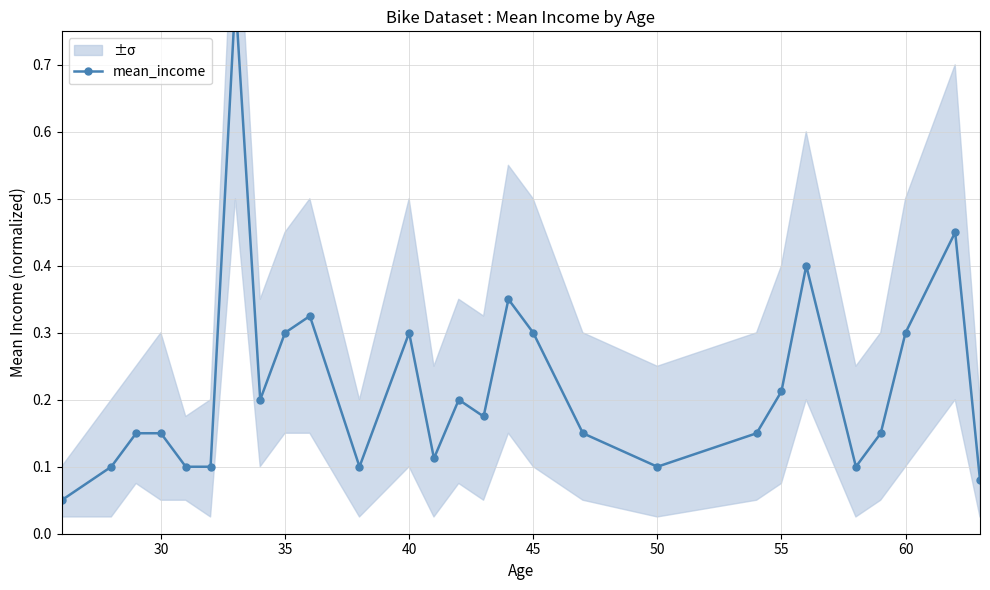

What is the value of the 6th point from the left?

0.1